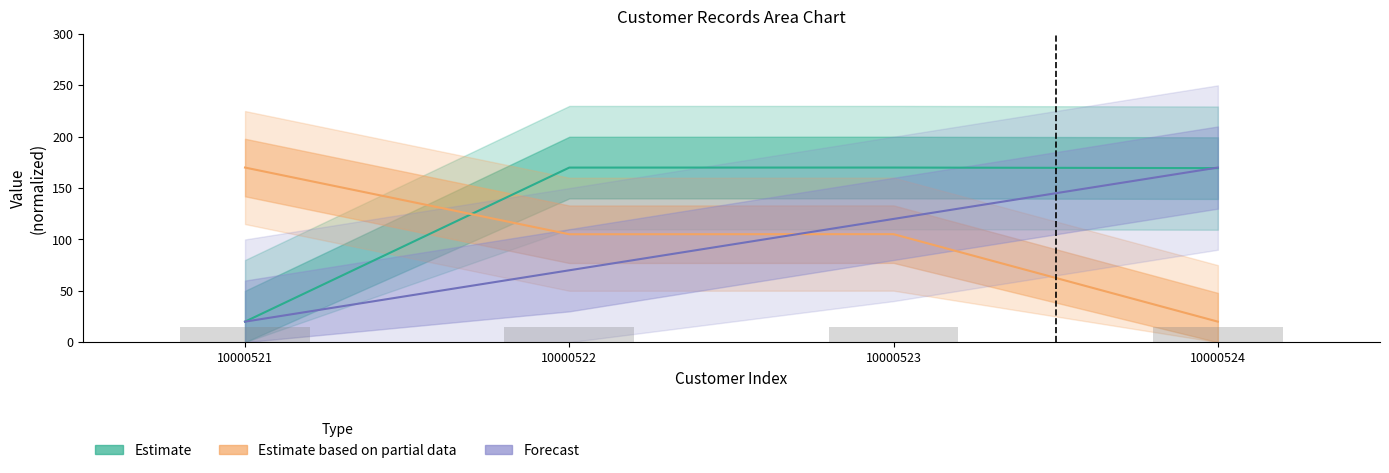

What is the average value of the Estimate series?

132.4